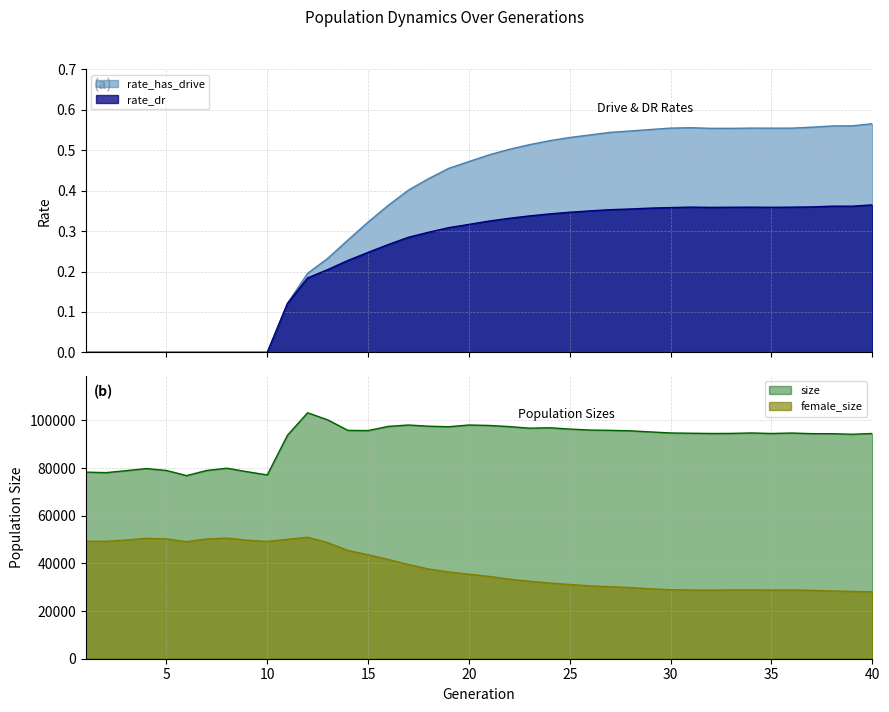

Is the value of rate_dr at 14 greater than the value of rate_has_drive at 38?

No